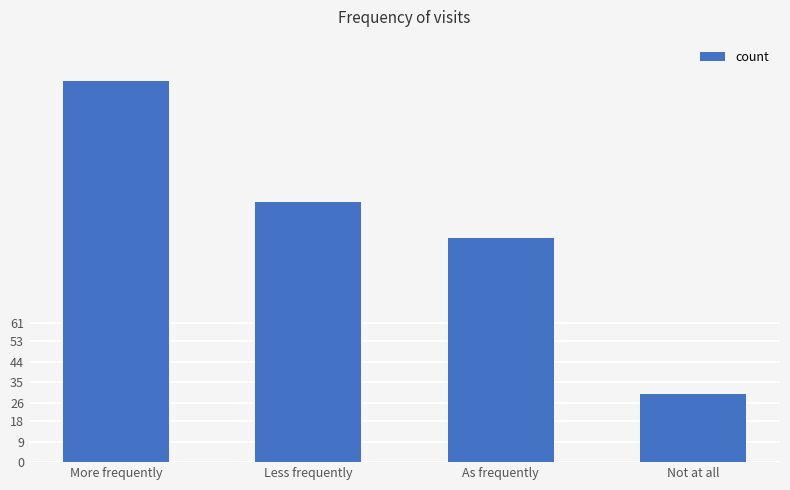

The chart shows a value of 158 at Less frequently. True or false?

False